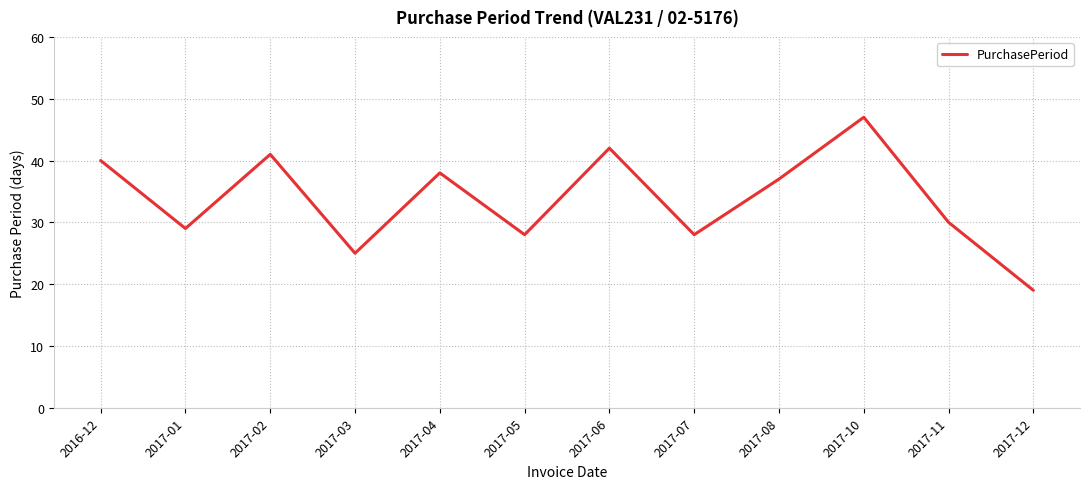

What is the difference between the values at 2016-12 and 2017-10?

7